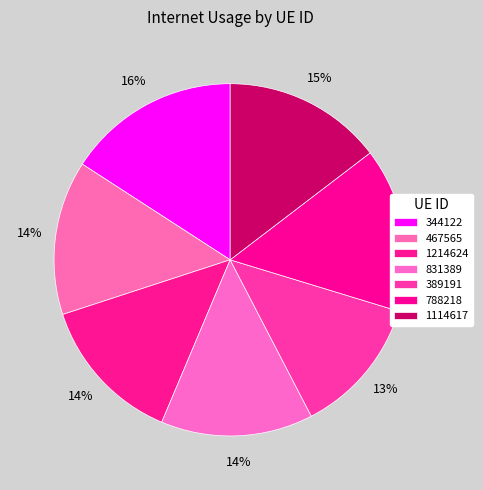

How many segments does this pie chart have?

7